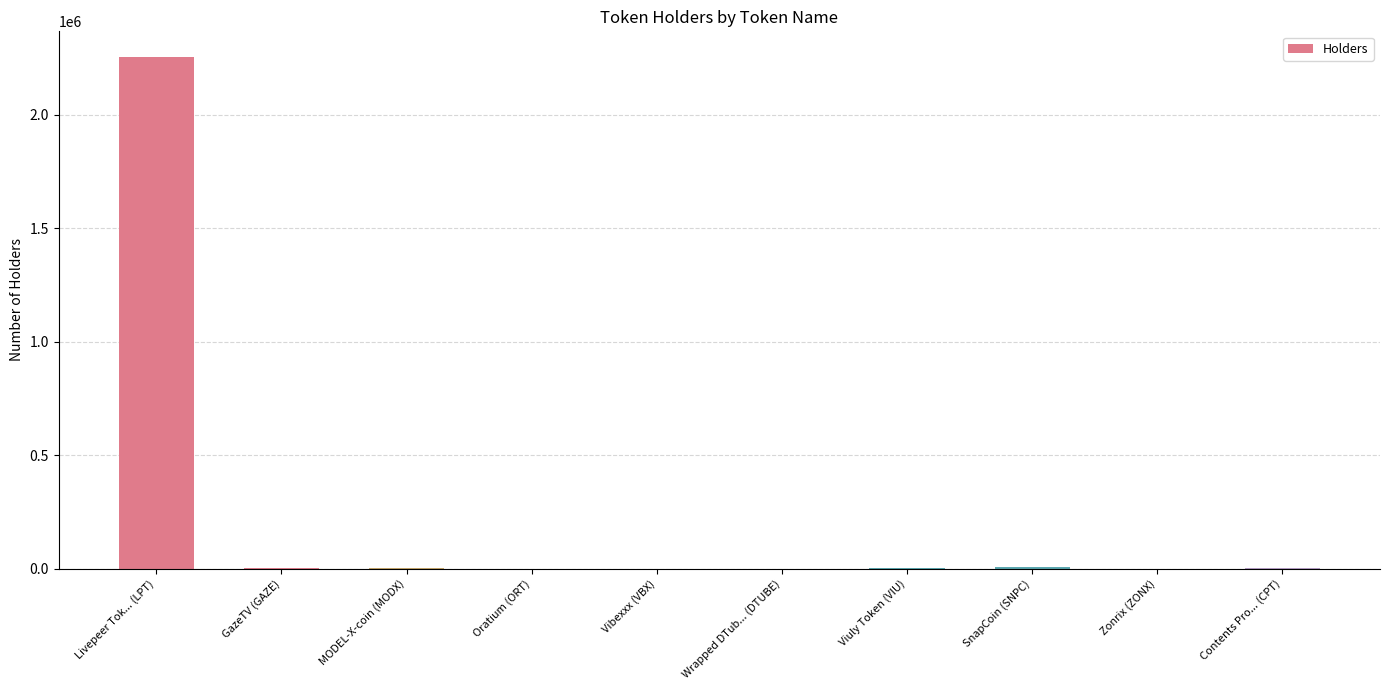

At which category does the chart reach its peak across all series?

Livepeer Tok... (LPT)